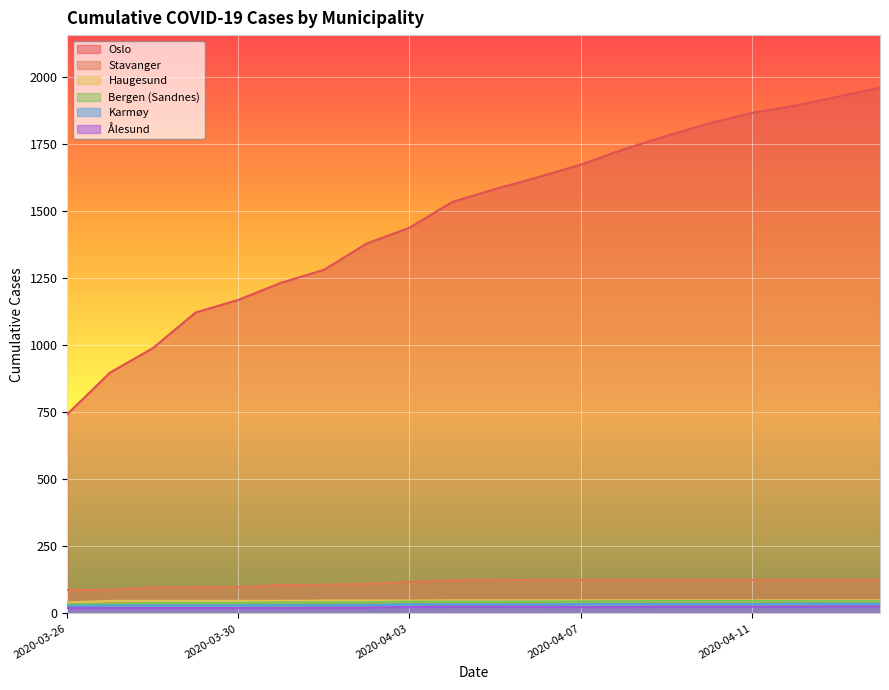

What are all the series names shown in the legend?

Oslo, Stavanger, Haugesund, Bergen (Sandnes), Karmøy, Ålesund